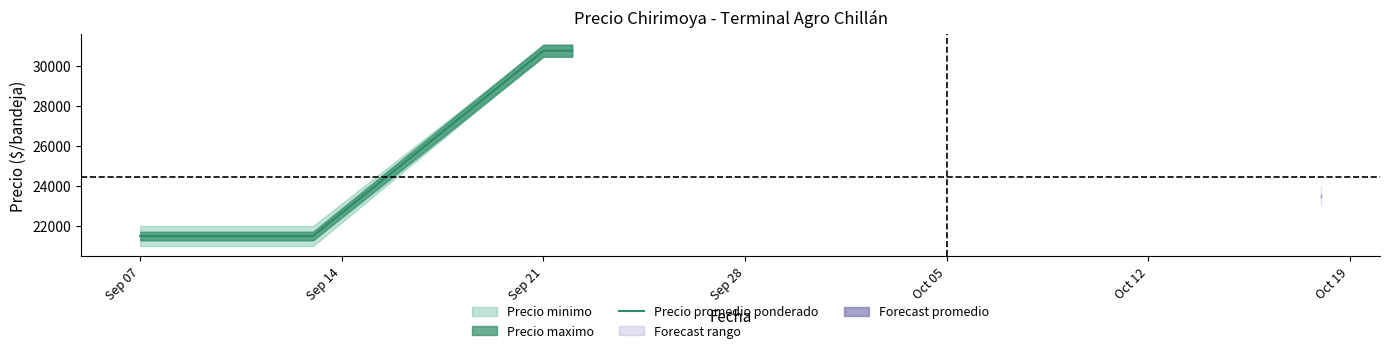

How many data points are above 21500?

2